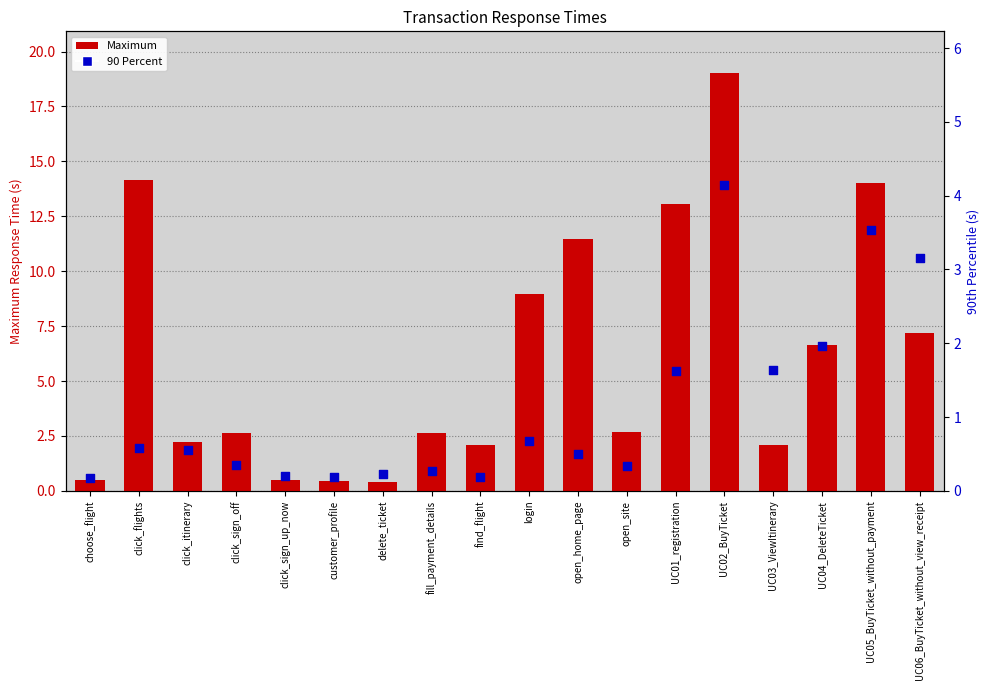

Which series has the largest total across all categories?

Maximum